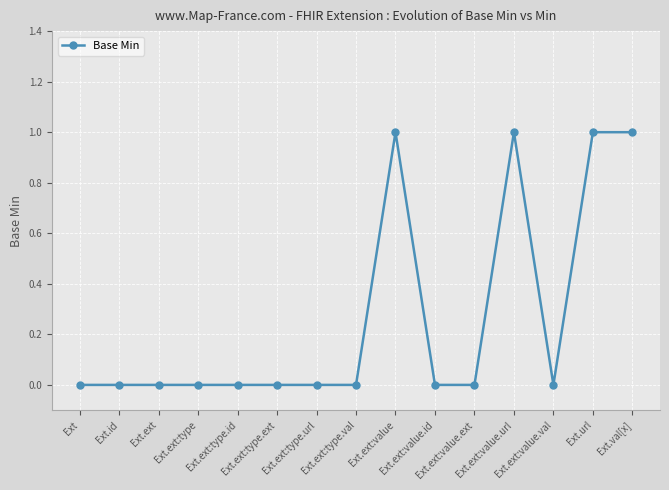

What is the label of the 5th point from the right?

Ext.ext:value.ext